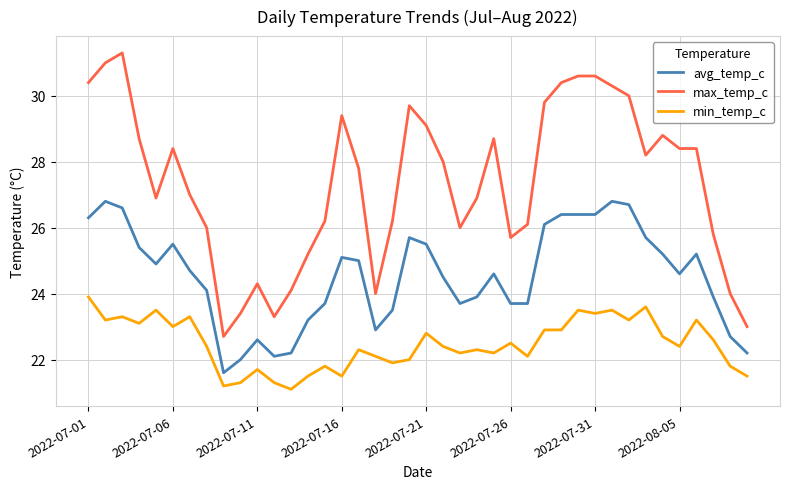

True or false: max_temp_c and avg_temp_c cross at least once.

False